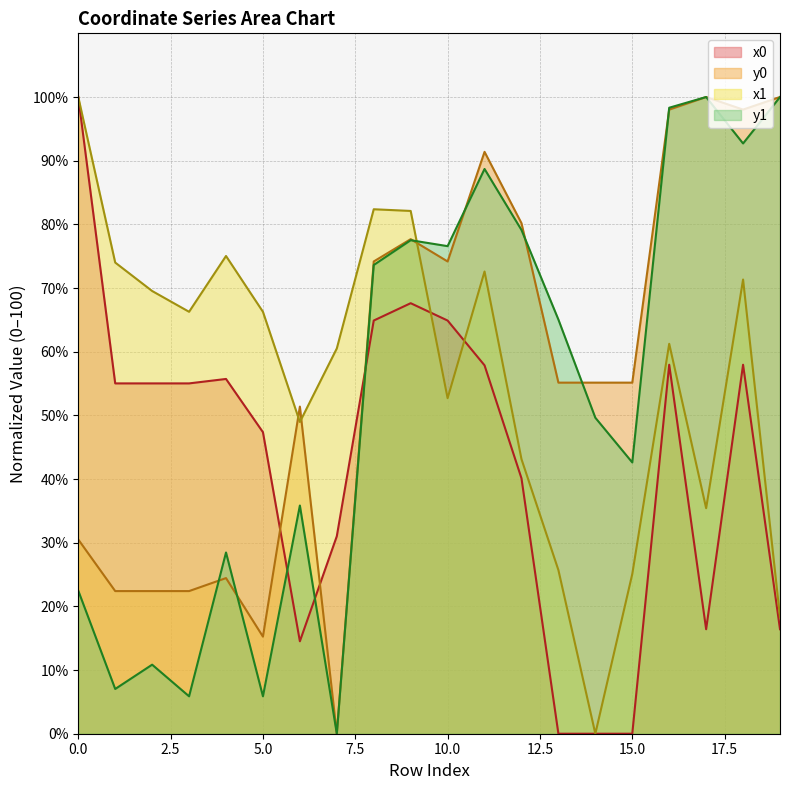

How many interior local peaks does the x0 series have?

4